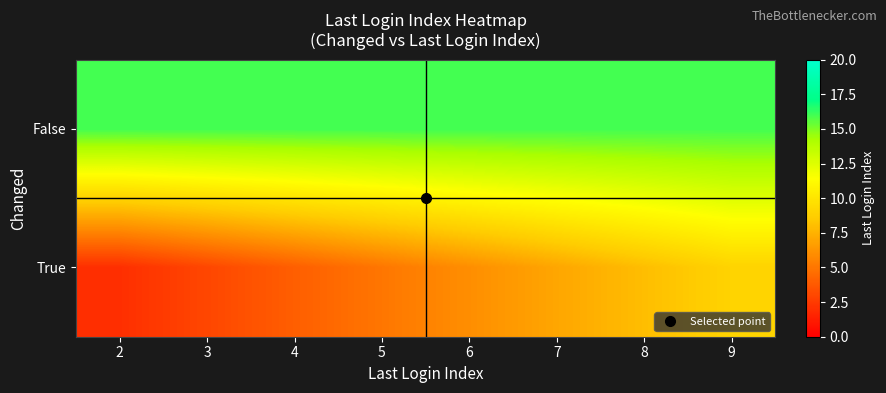

What is the maximum value shown in the chart?

16